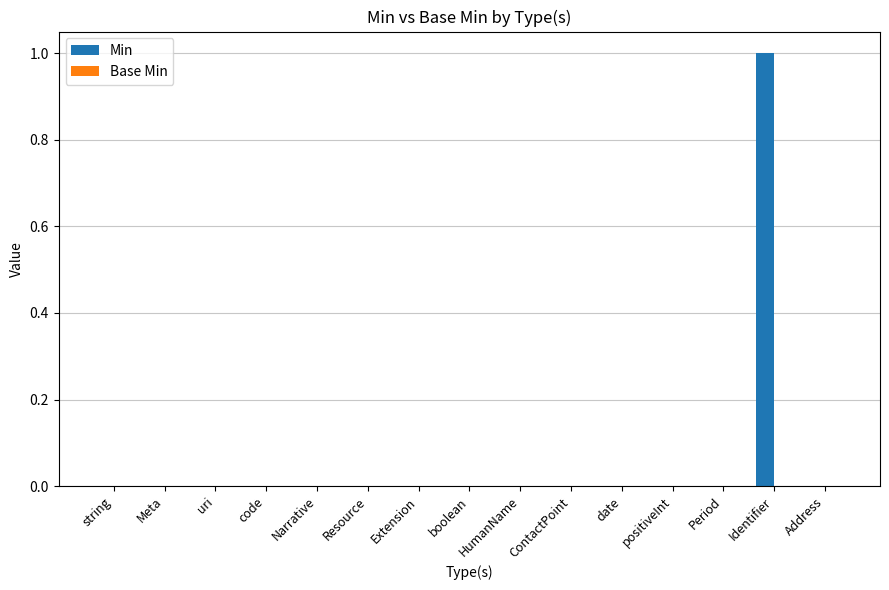

Which has a higher value, Identifier or Resource?

Identifier